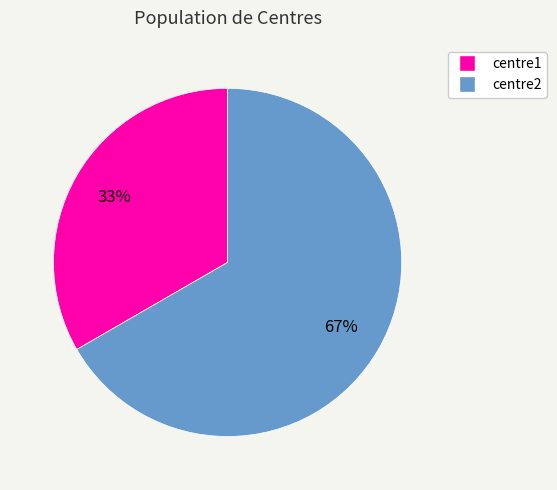

Which has a higher value, centre1 or centre2?

centre2